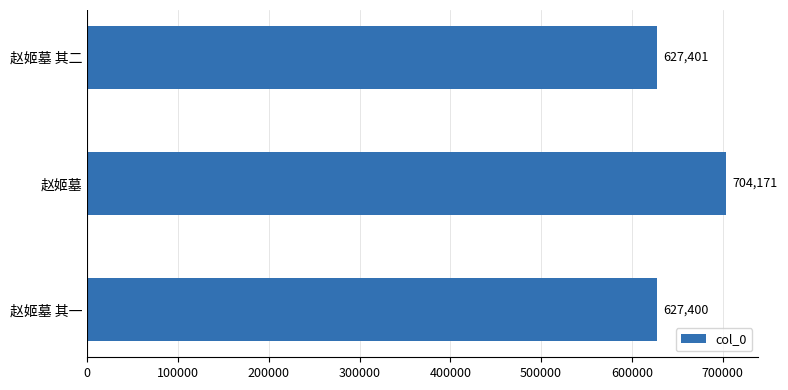

The chart shows a value of 704171 at 赵姬墓. True or false?

True